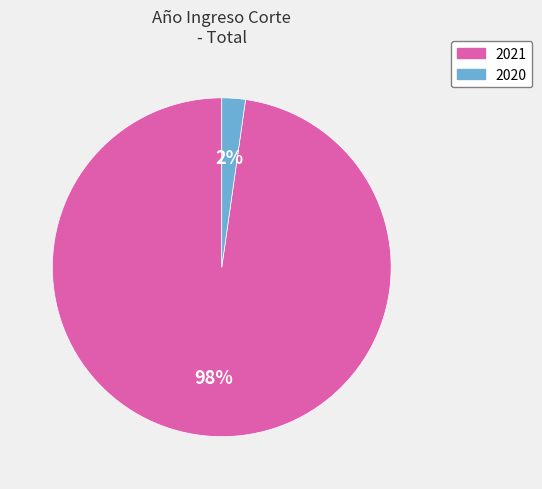

To the nearest percent, what percentage of the pie is 2021?

98%